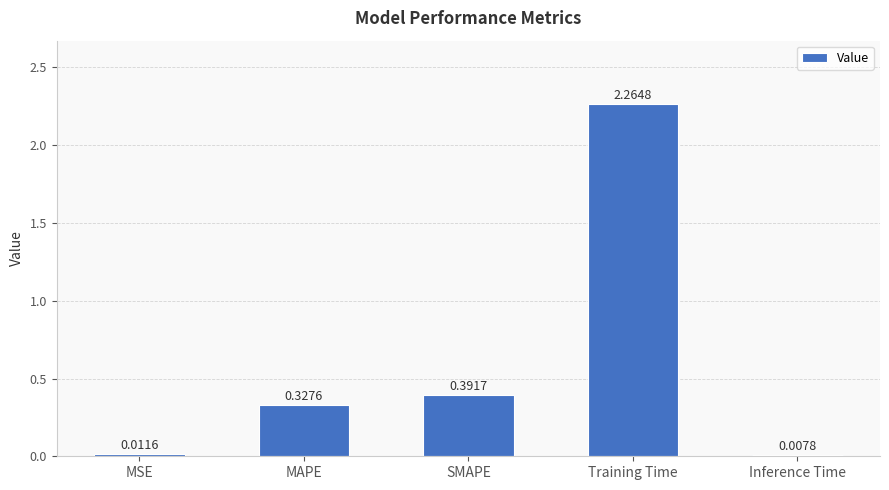

What is the change in value from MAPE to SMAPE?

+0.1